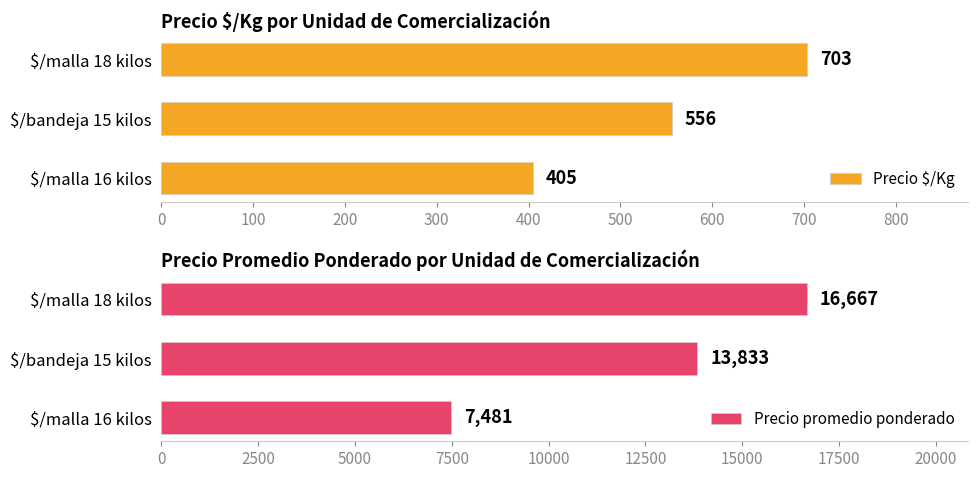

The value of Precio $/Kg at $/bandeja 15 kilos is 556. True or false?

True